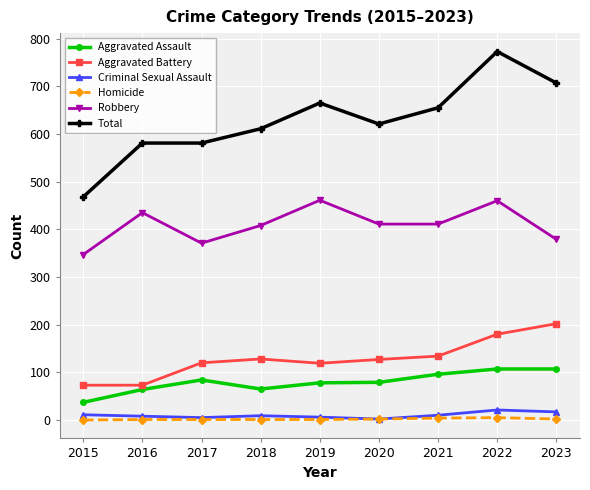

True or false: Robbery has a value of 460 at 2022.

True